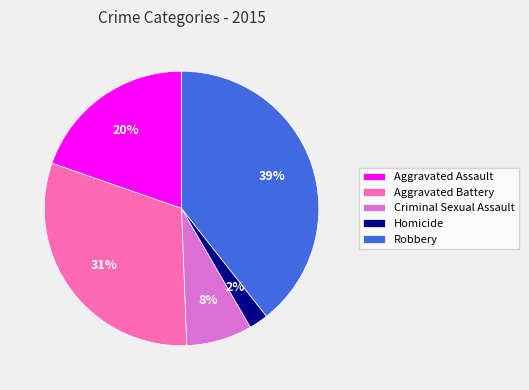

To the nearest percent, what is the combined percentage of Aggravated Battery and Homicide?

33%